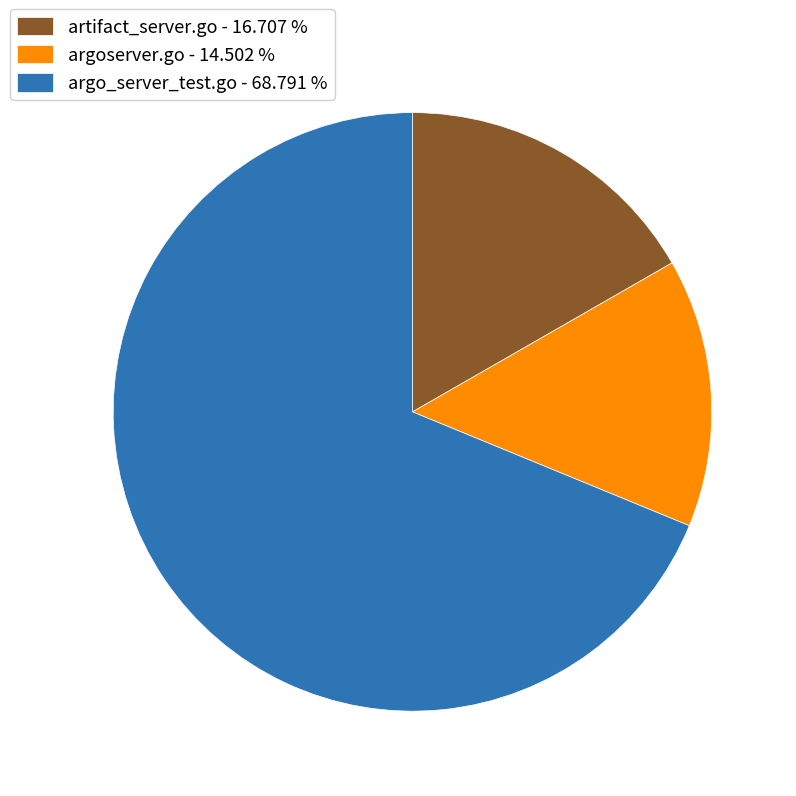

What is the majority slice?

argo_server_test.go